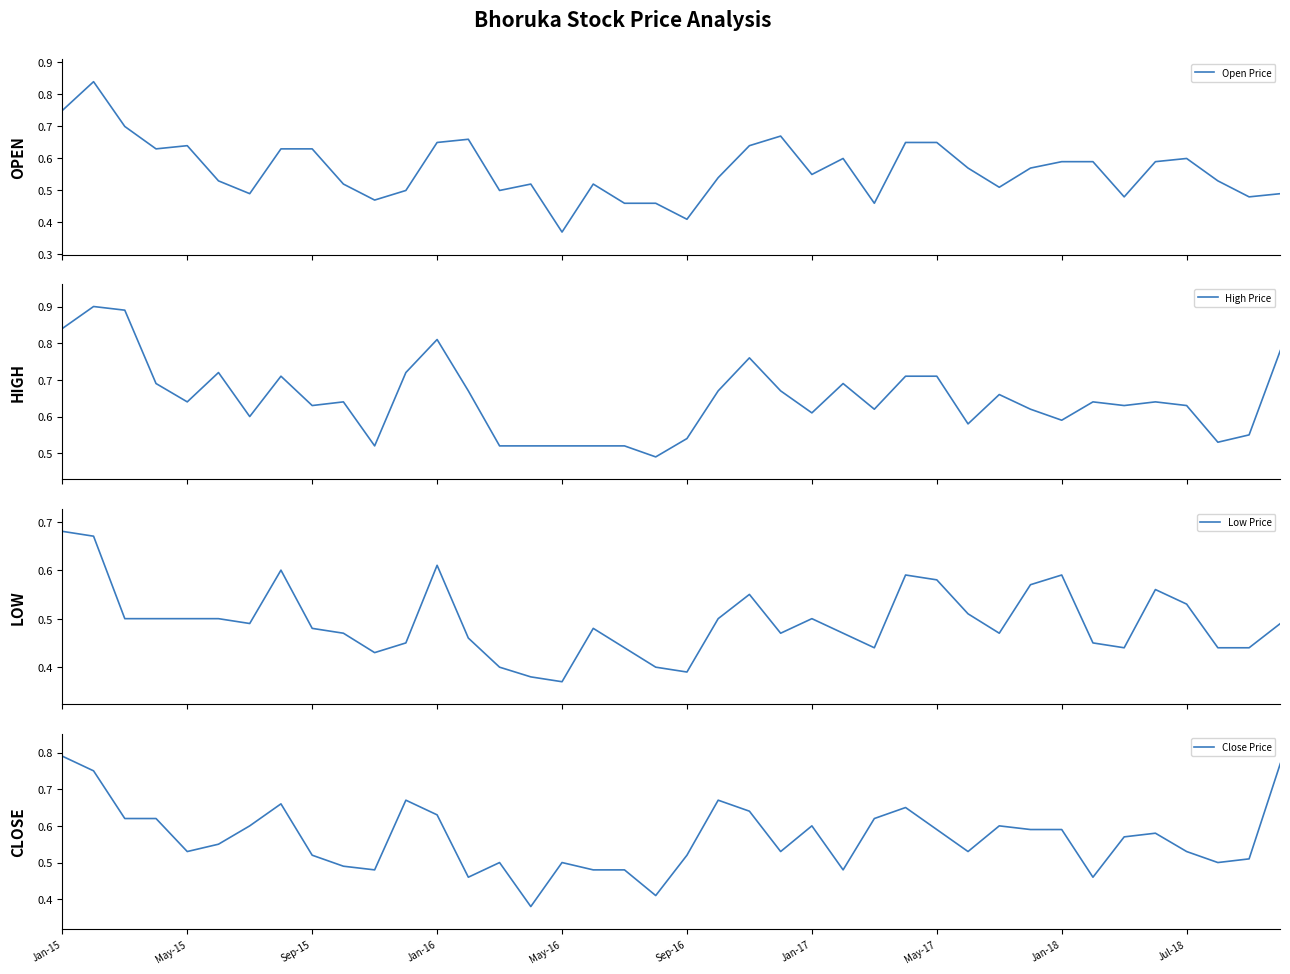

The Close Price series shows 0.9 at May-15. True or false?

False